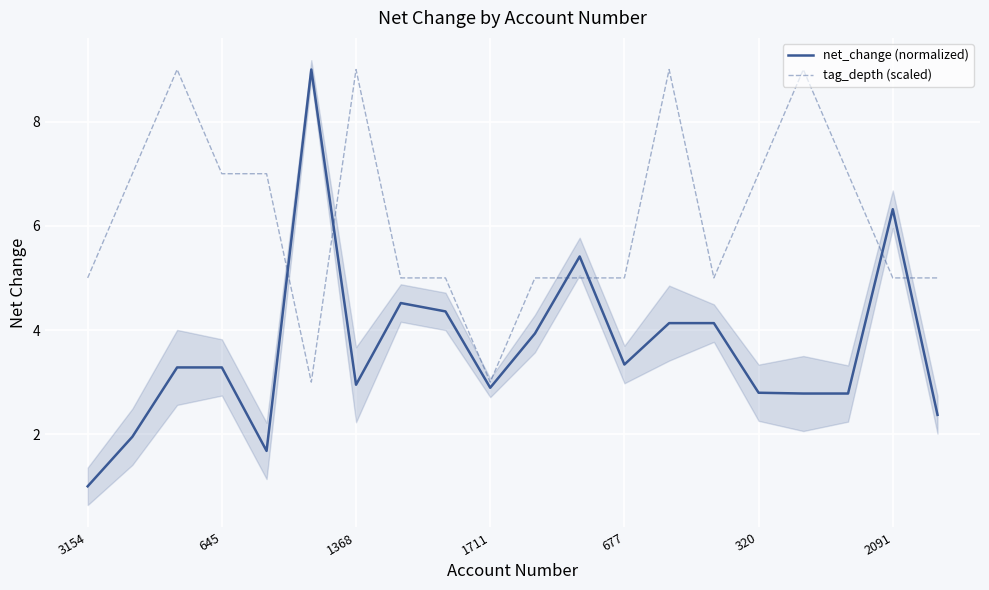

At which category is the sum across all series the highest?

13